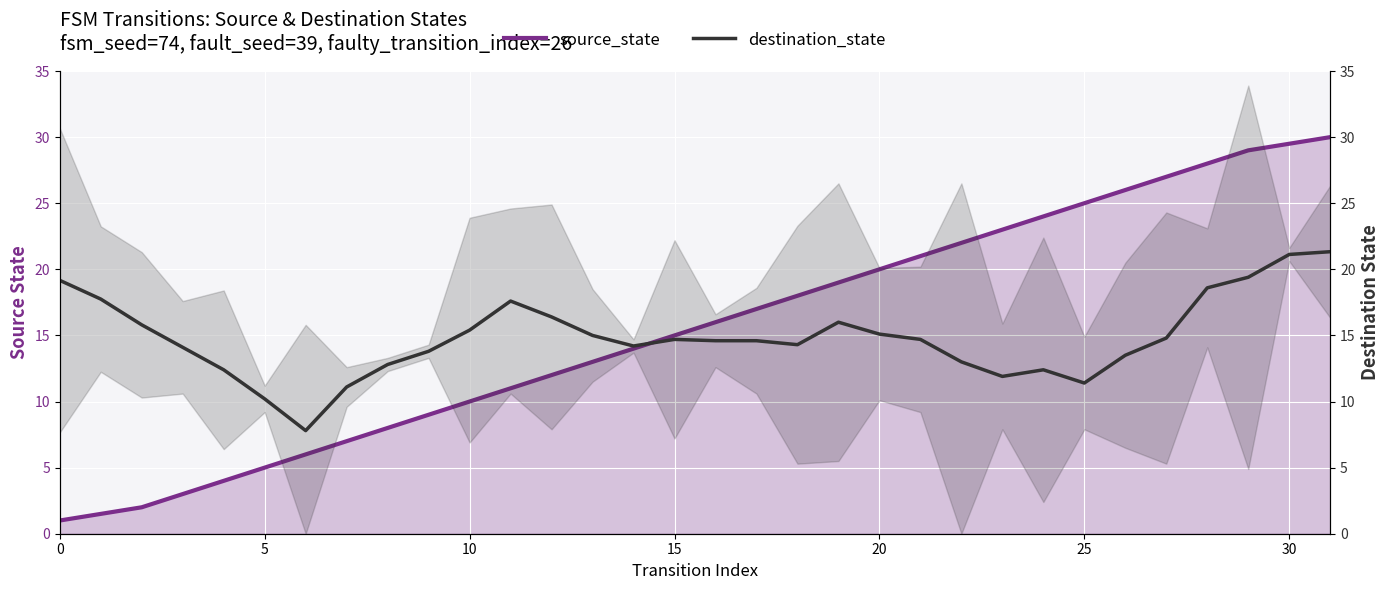

At 16, list the series in order from largest to smallest.

source_state, destination_state